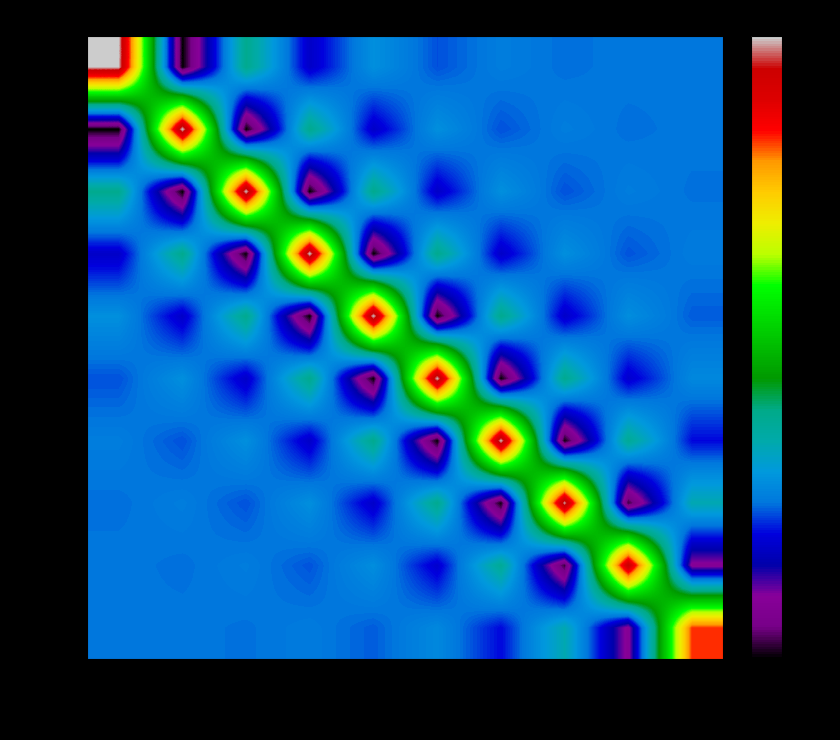

The row_7 series shows 0.0 at col_1. True or false?

False